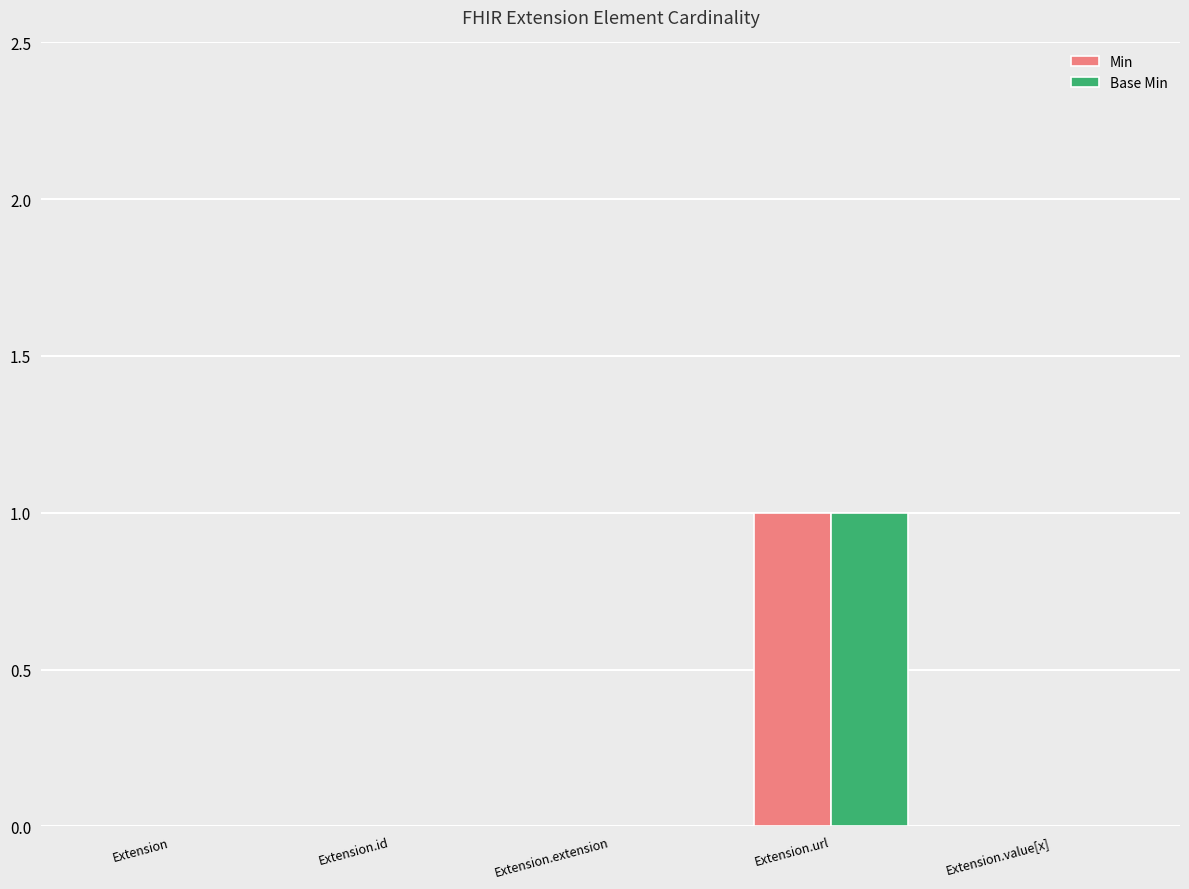

Reading left to right, what are all the values shown in this chart?

Min: Extension=0	Extension.id=0	Extension.extension=0	Extension.url=1	Extension.value[x]=0
Base Min: Extension=0	Extension.id=0	Extension.extension=0	Extension.url=1	Extension.value[x]=0